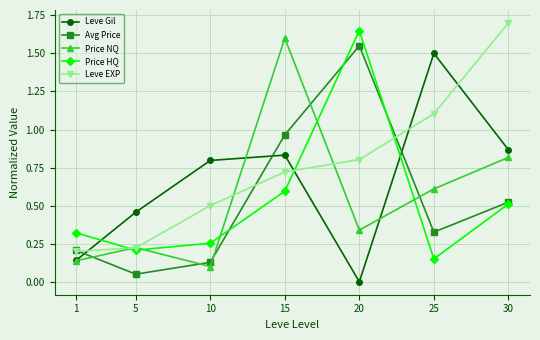

Rank the series at 20 from highest to lowest value.

Price HQ, Avg Price, Leve EXP, Price NQ, Leve Gil